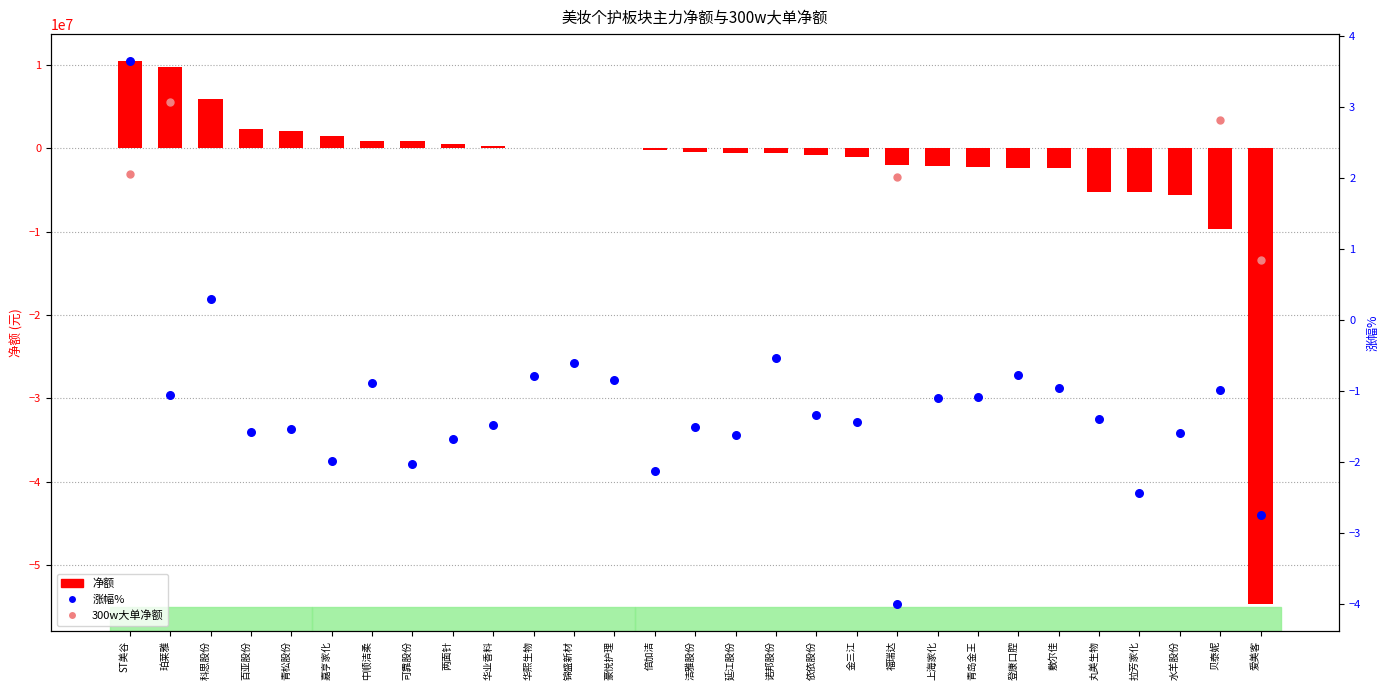

Which has a higher value, 诺邦股份 or 百亚股份?

百亚股份